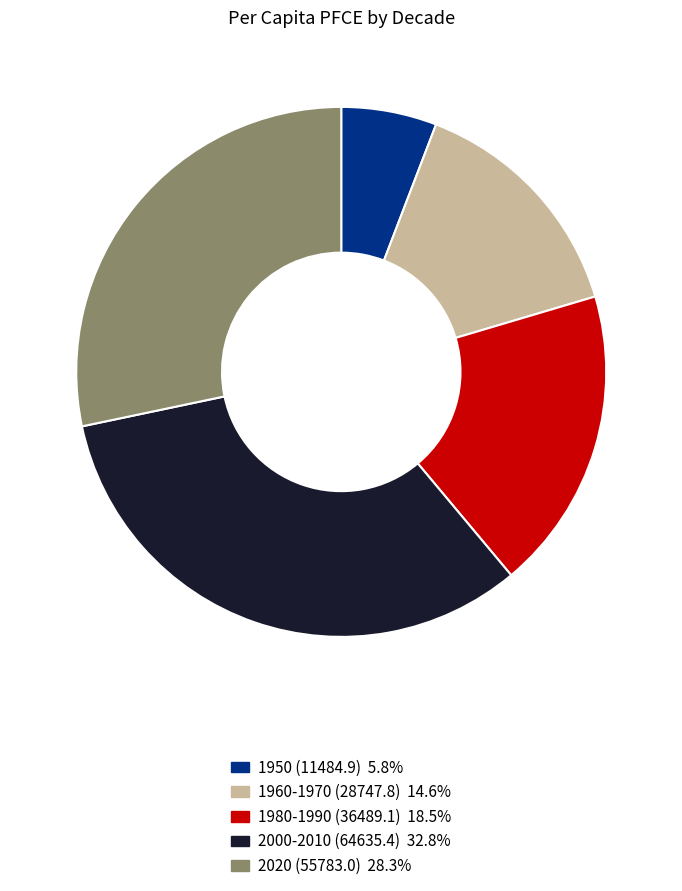

Is there a majority slice in this chart?

No